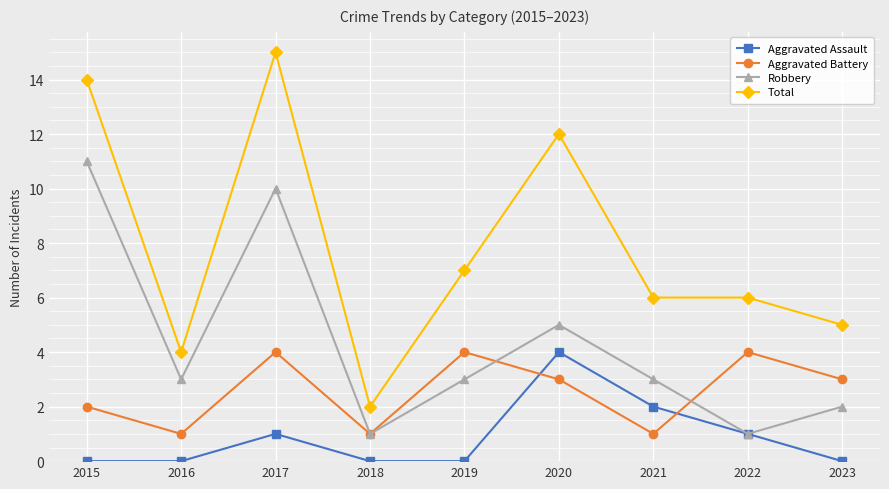

What is the difference between the maximum and minimum values in the Robbery series?

10